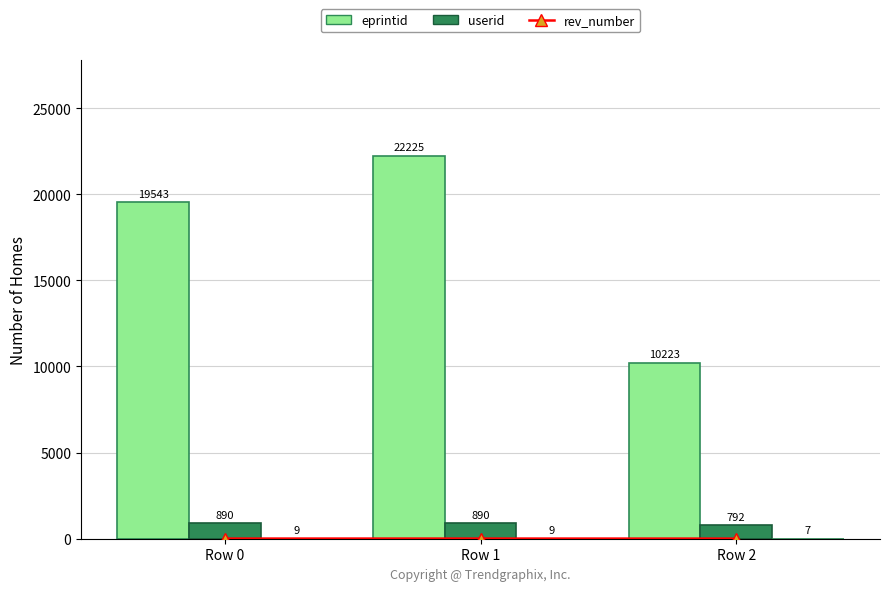

What is the value of the rev_number bar at the 2nd from the left?

9